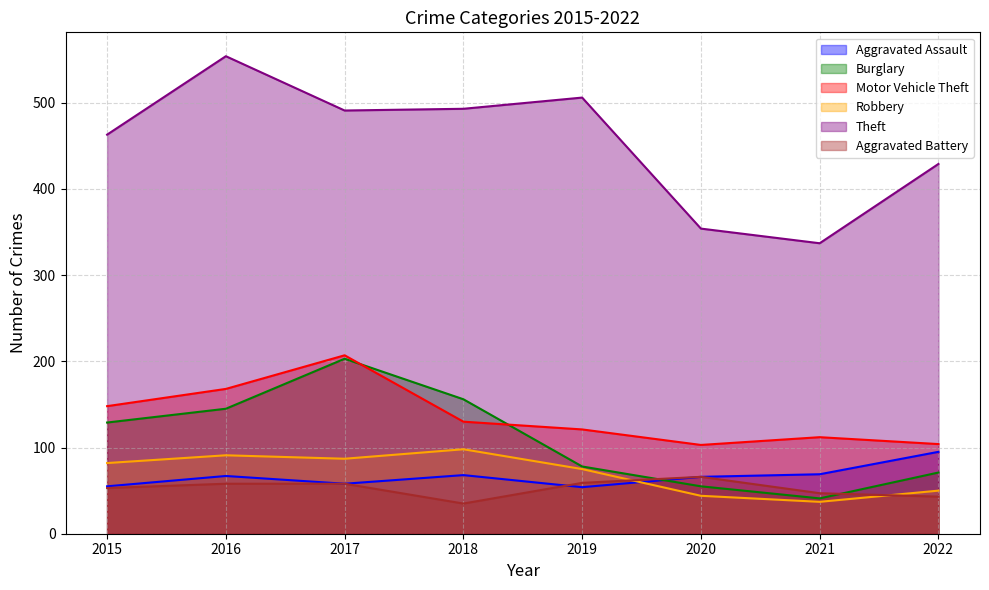

Reading right to left, transcribe all the data shown in this chart.

Aggravated Assault: 2022=95	2021=69	2020=66	2019=54	2018=68	2017=58	2016=67	2015=55
Burglary: 2022=71	2021=41	2020=55	2019=78	2018=156	2017=203	2016=145	2015=129
Motor Vehicle Theft: 2022=104	2021=112	2020=103	2019=121	2018=130	2017=207	2016=168	2015=148
Robbery: 2022=50	2021=37	2020=44	2019=75	2018=98	2017=87	2016=91	2015=82
Theft: 2022=429	2021=337	2020=354	2019=506	2018=493	2017=491	2016=554	2015=463
Aggravated Battery: 2022=43	2021=47	2020=66	2019=59	2018=35	2017=58	2016=58	2015=53